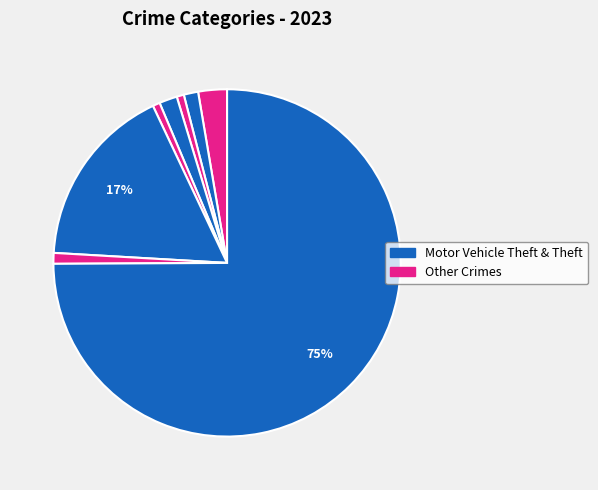

How many slices are in this pie chart?

8